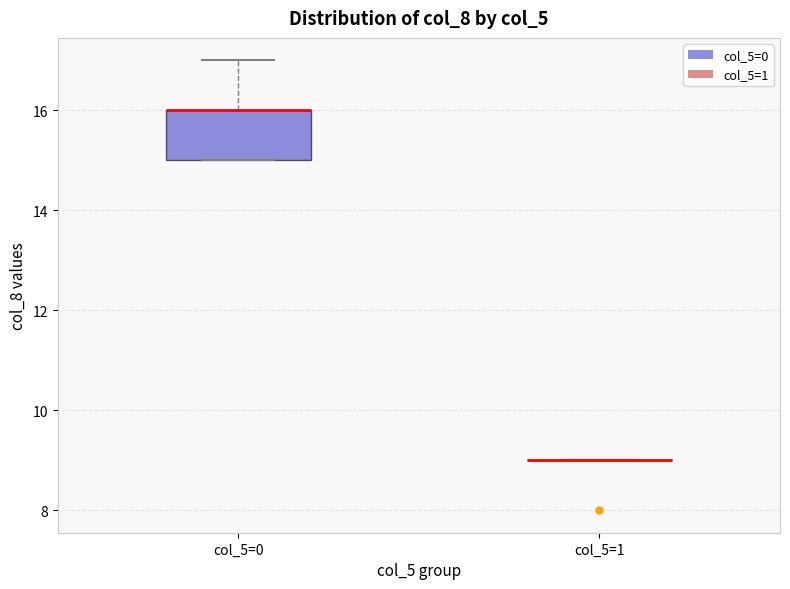

Reading left to right, read every box against the y-axis: the position of its median line, the range the box covers, and the ends of its whiskers. The values are not printed on the chart, so give them approximately, as read against the axis.

col_5=0: median 16 (drawn on the box's upper edge), box 15 to 16, whiskers 15 to 17
col_5=1: box collapsed to a line at 9, whiskers 9 to 9